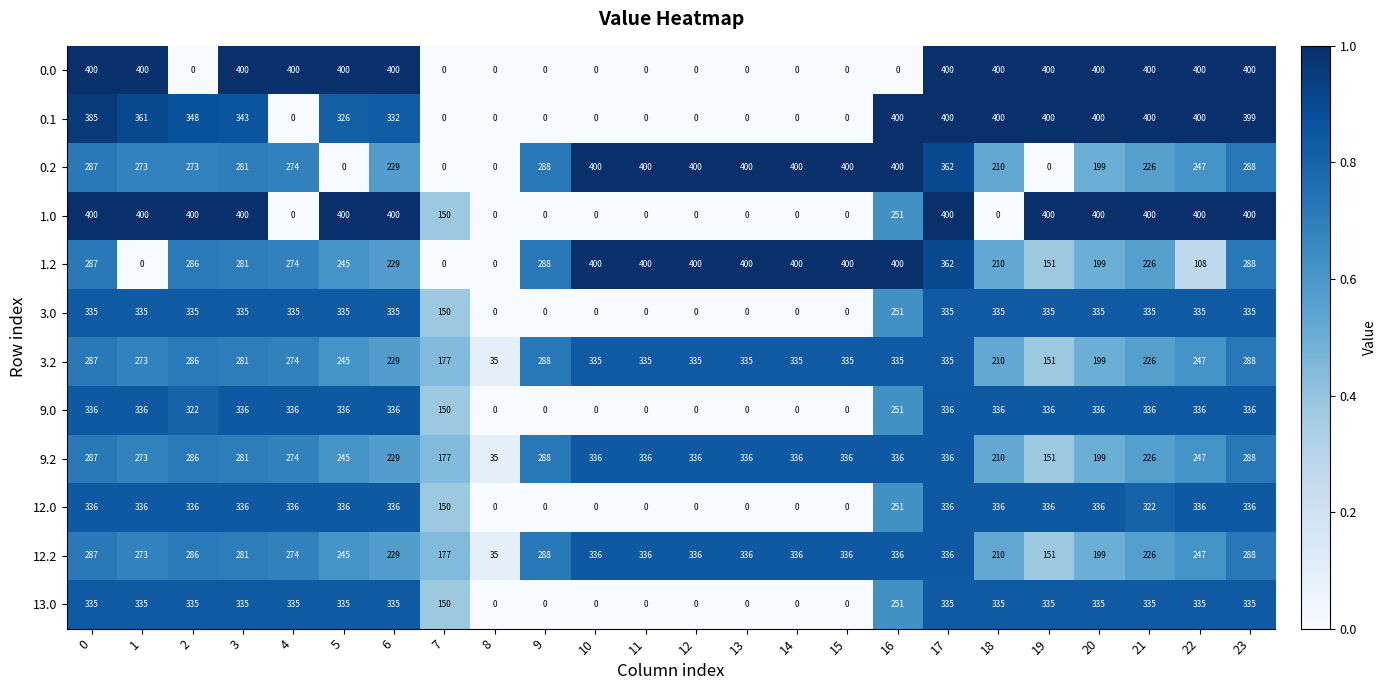

What is the average value of the 3.0 series?

212